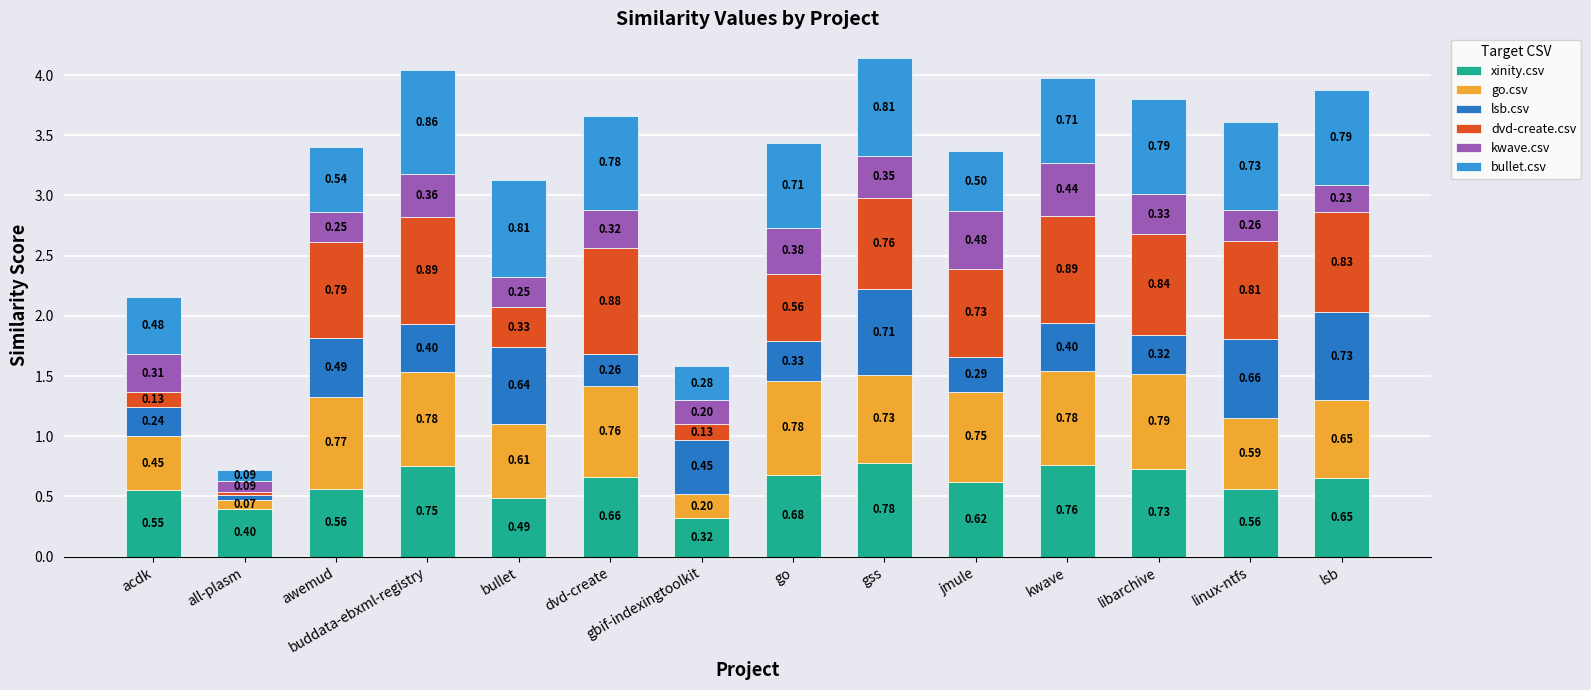

How many bars are there in total?

14